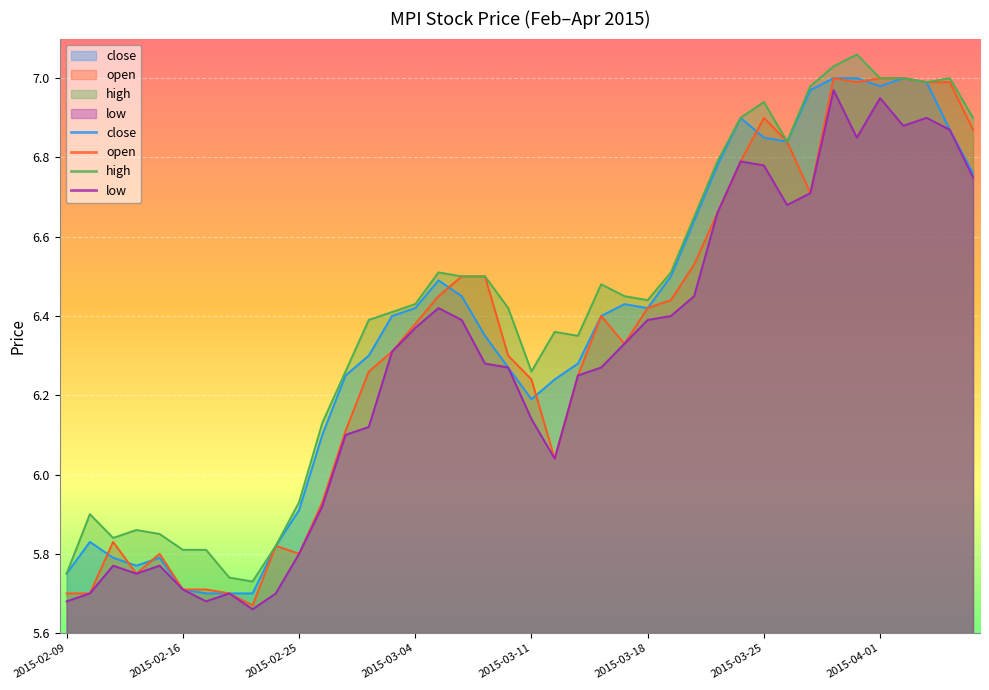

True or false: low and high intersect in this chart.

False